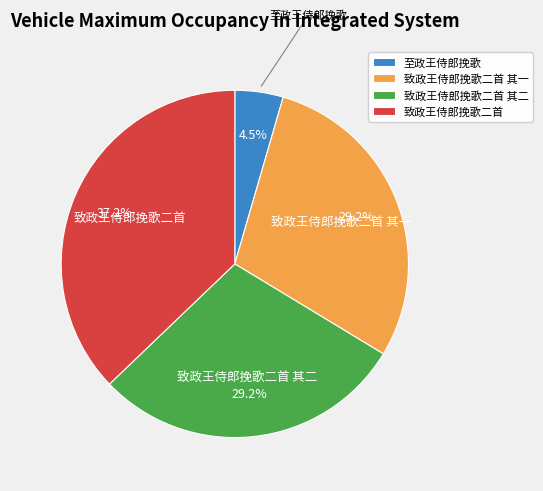

What percentage do 致政王侍郎挽歌二首 其一 and 至政王侍郎挽歌 together represent?

33.7%